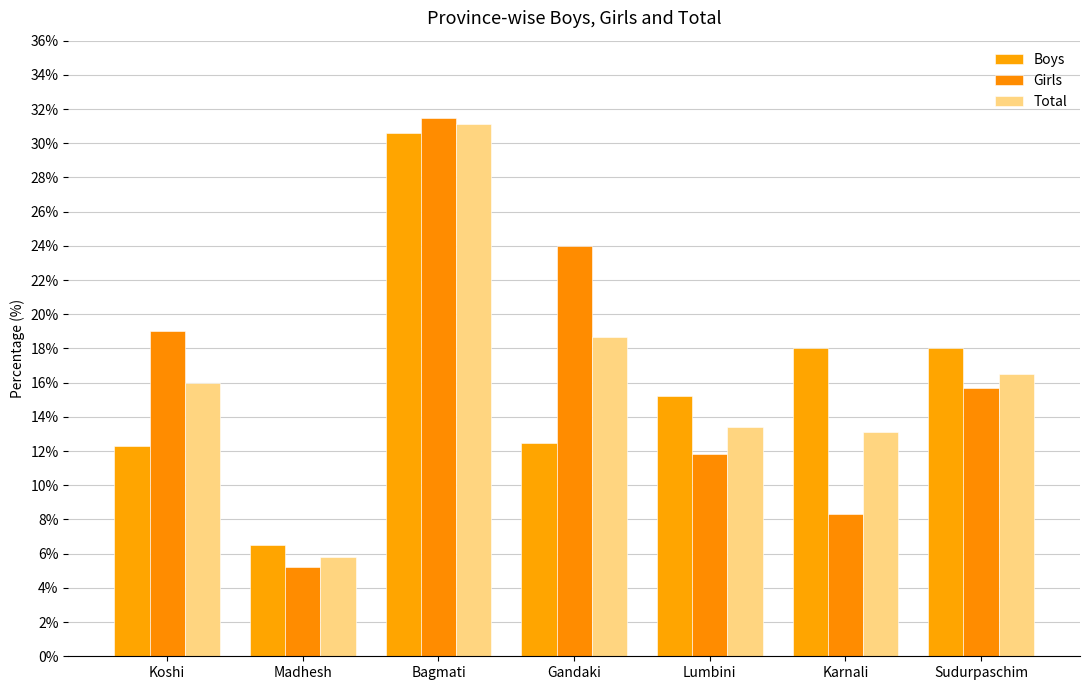

How many data points in Boys are above 15?

4